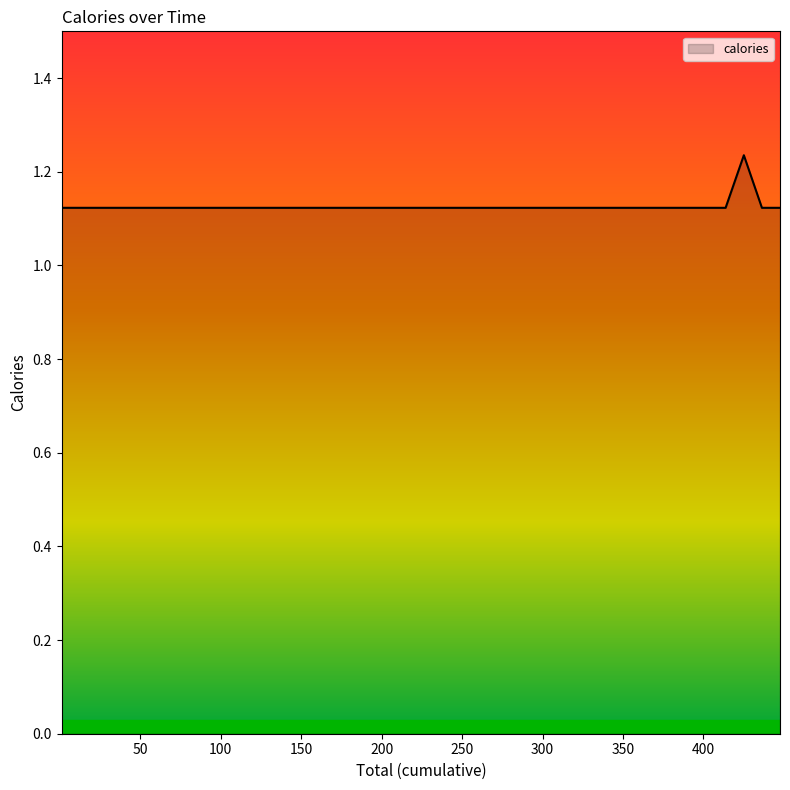

True or false: the data has more than 1 interior local peaks.

False